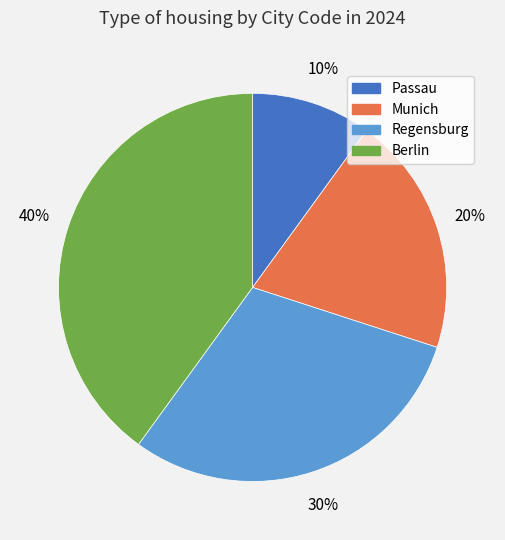

Which slice is the smallest?

Passau